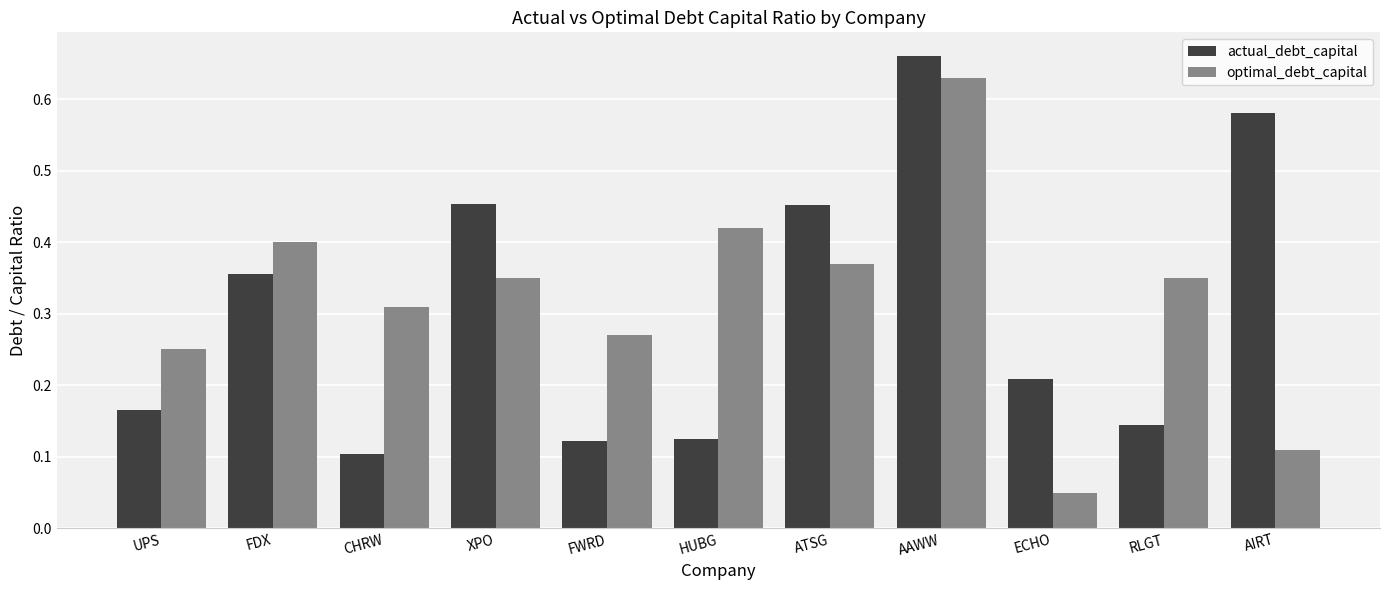

What is the label of the 5th bar from the right?

ATSG